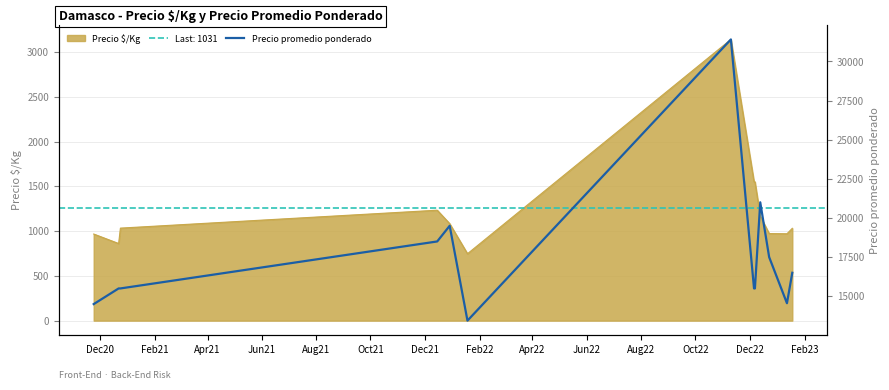

How many points are lower than both their immediate neighbors (excluding endpoints)?

2